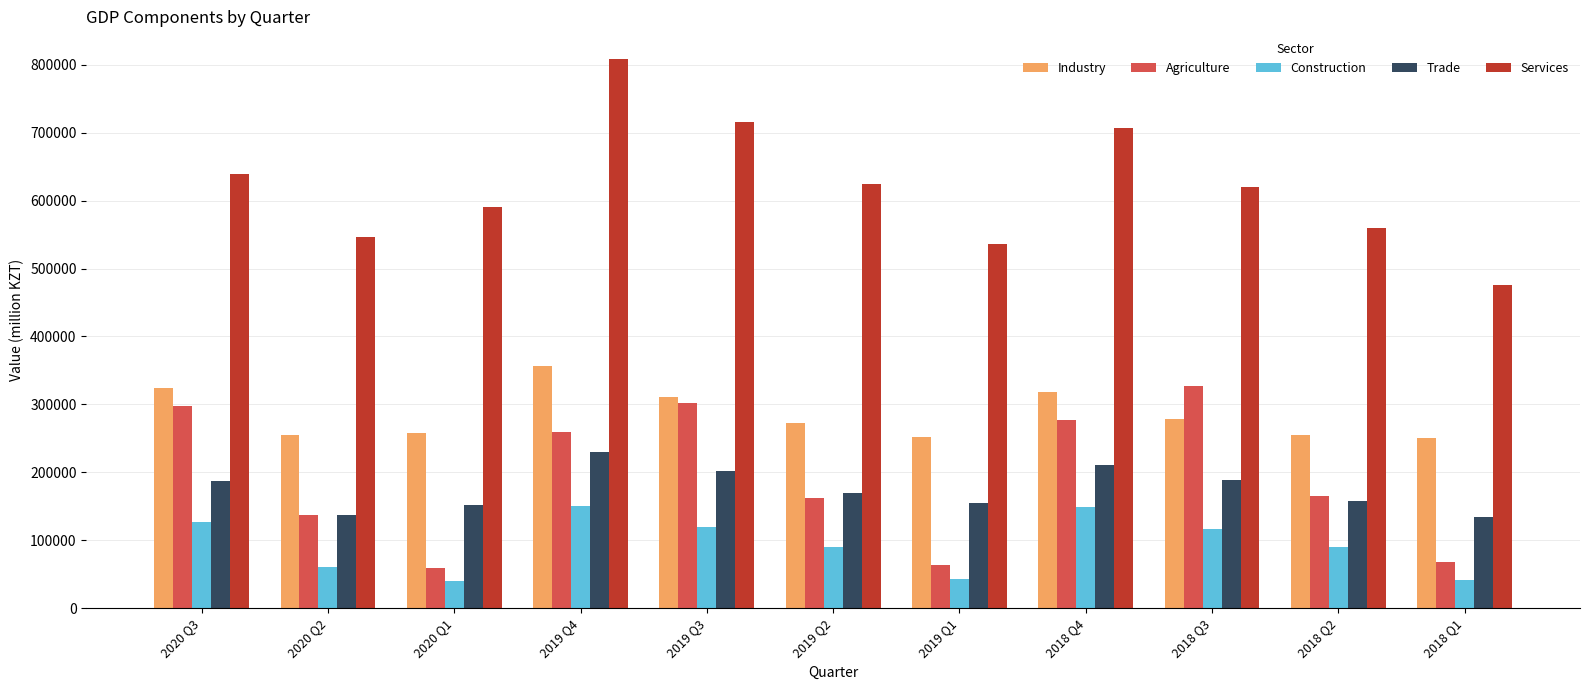

What is the difference between the second highest and second lowest values in the Agriculture series?

239254.0